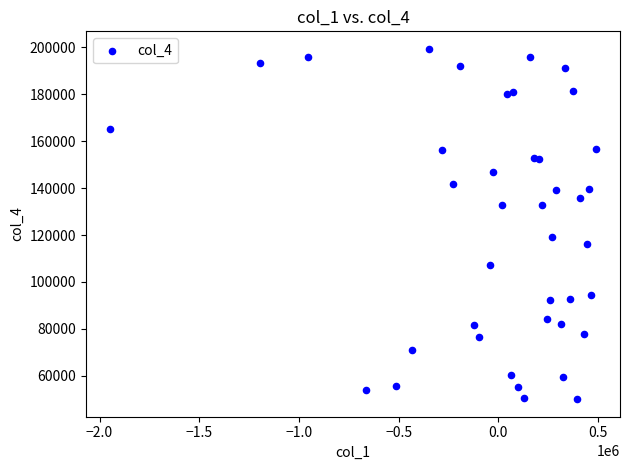

What Y value in the scatter plot is closest to 124678?

119279.1